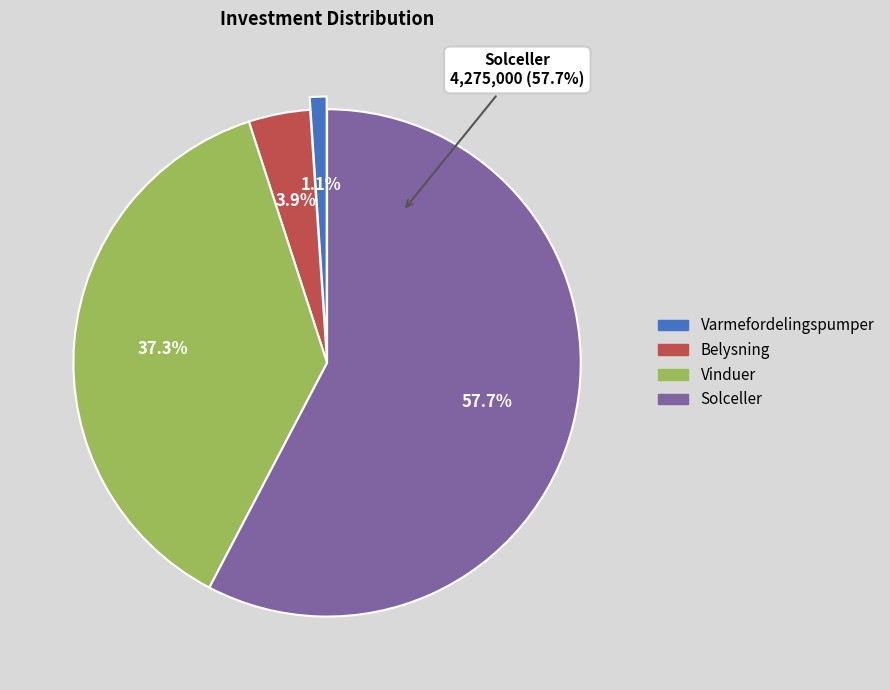

Count the number of slices in the pie.

4